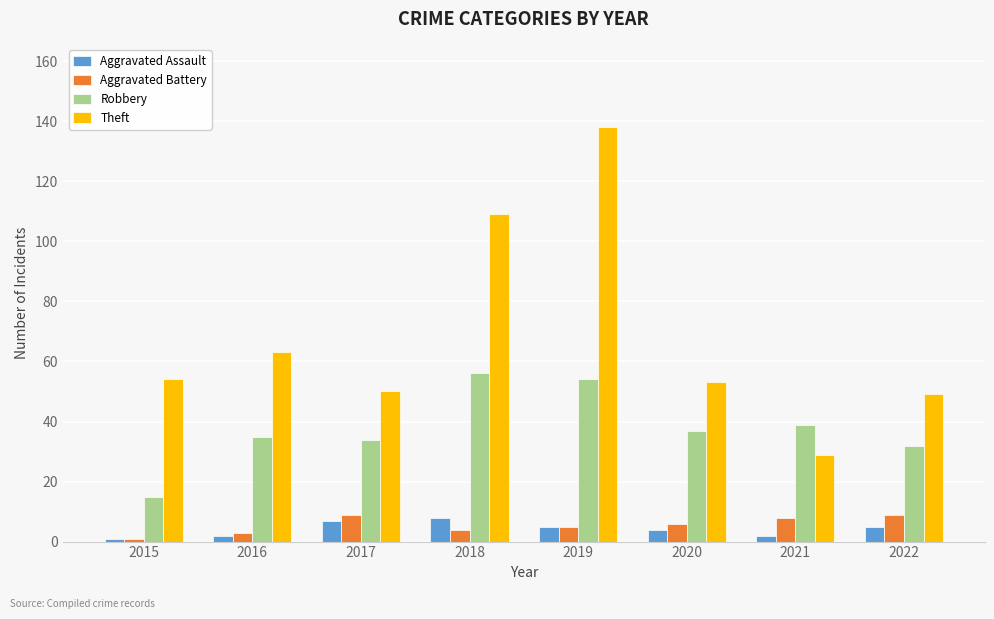

The value of Robbery at 2015 is 15. True or false?

True